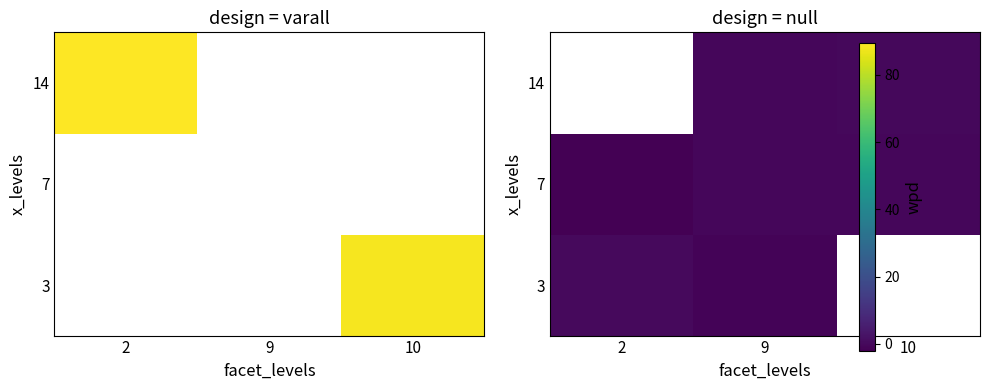

True or false: 7 has a value of -0.3 at 10.

False